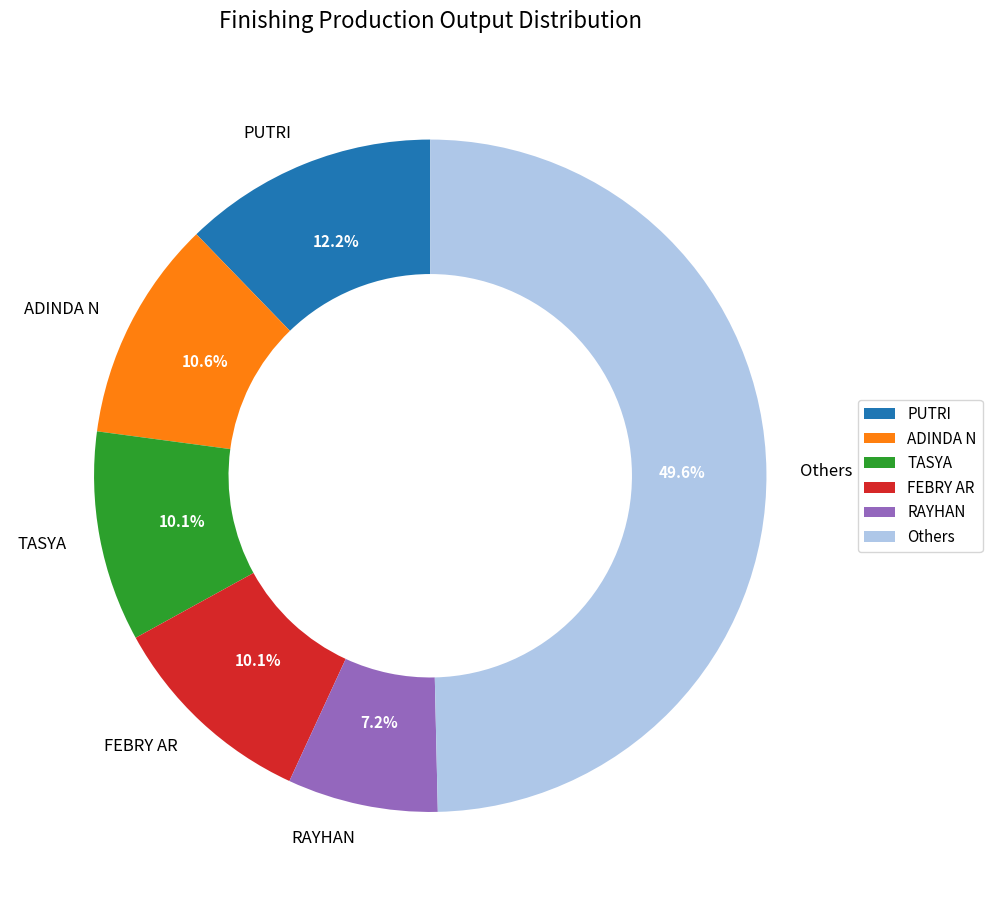

Which slice is the smallest?

RAYHAN